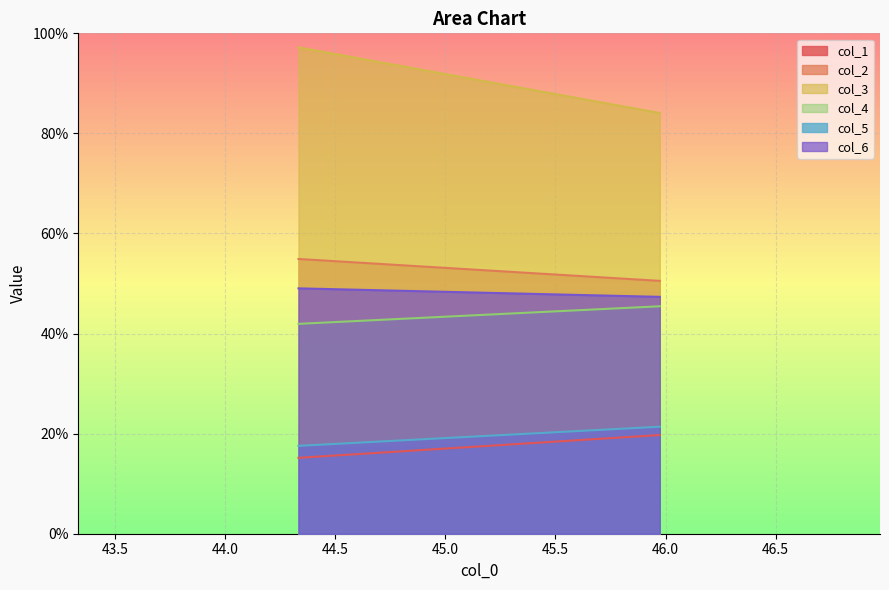

At which category is the sum across all series the highest?

44.33333333